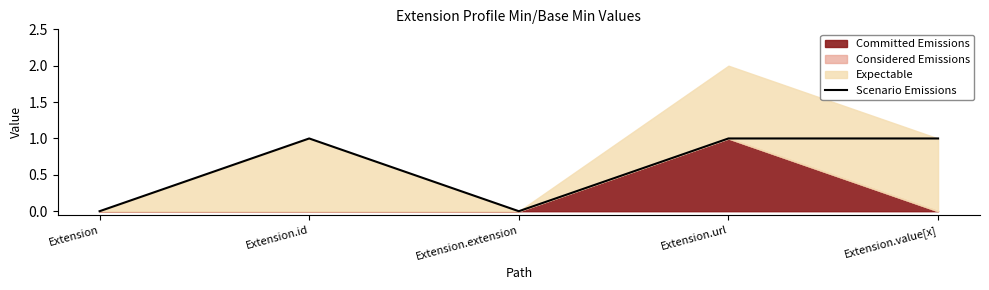

What is the label of the 1st point from the left?

Extension